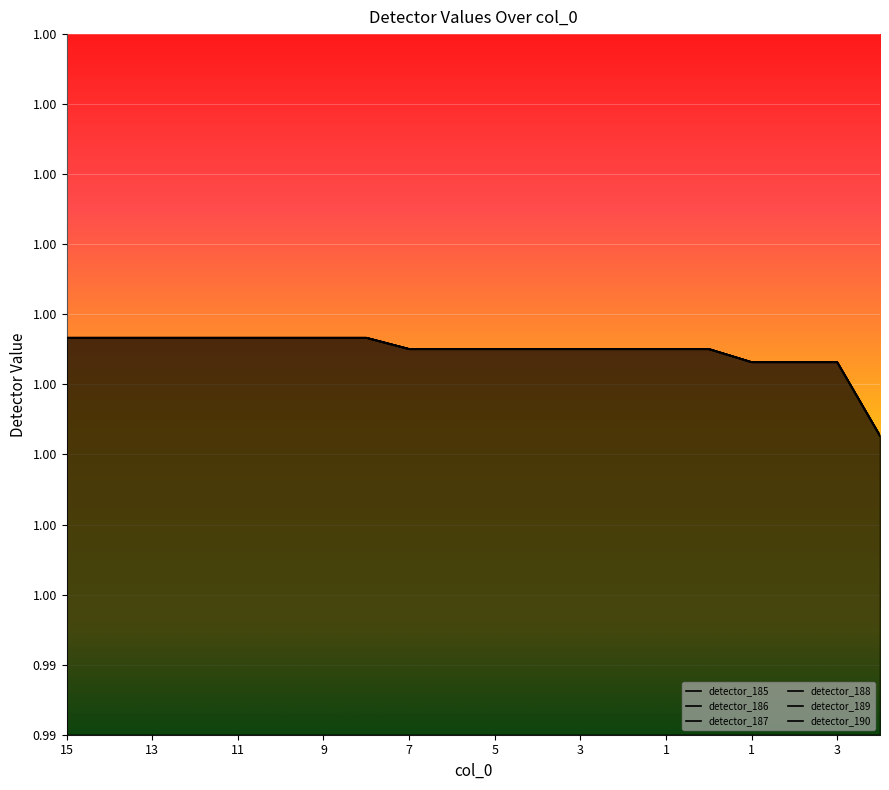

What is the value of the detector_187 point at the 10th from the left?

1.0